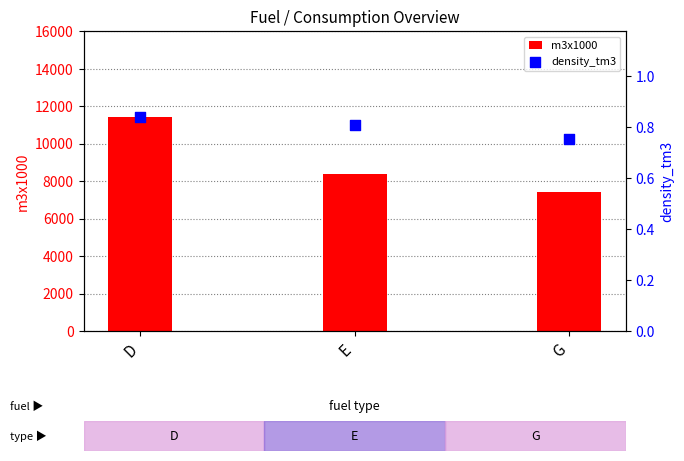

Which series contains the highest Y value?

m3x1000